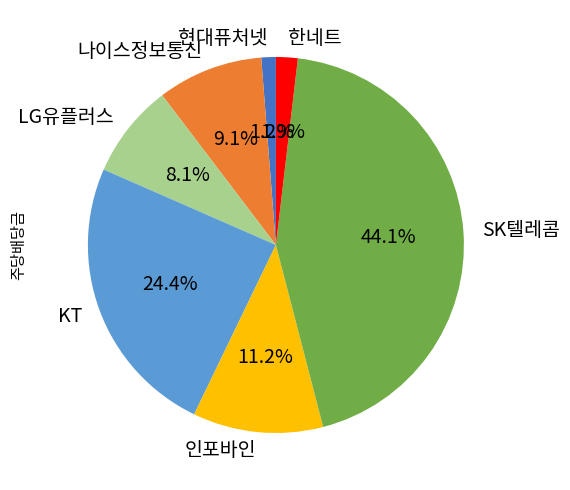

What percentage is NOT represented by LG유플러스?

91.9%